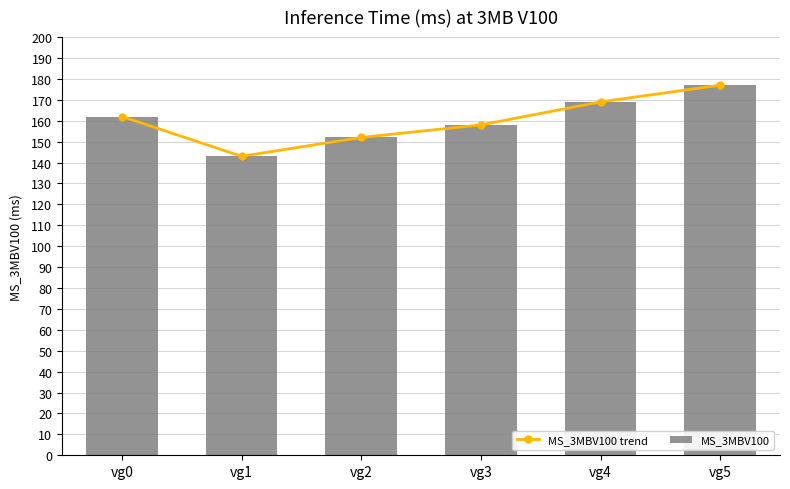

At which category is the sum across all series the highest?

vg5